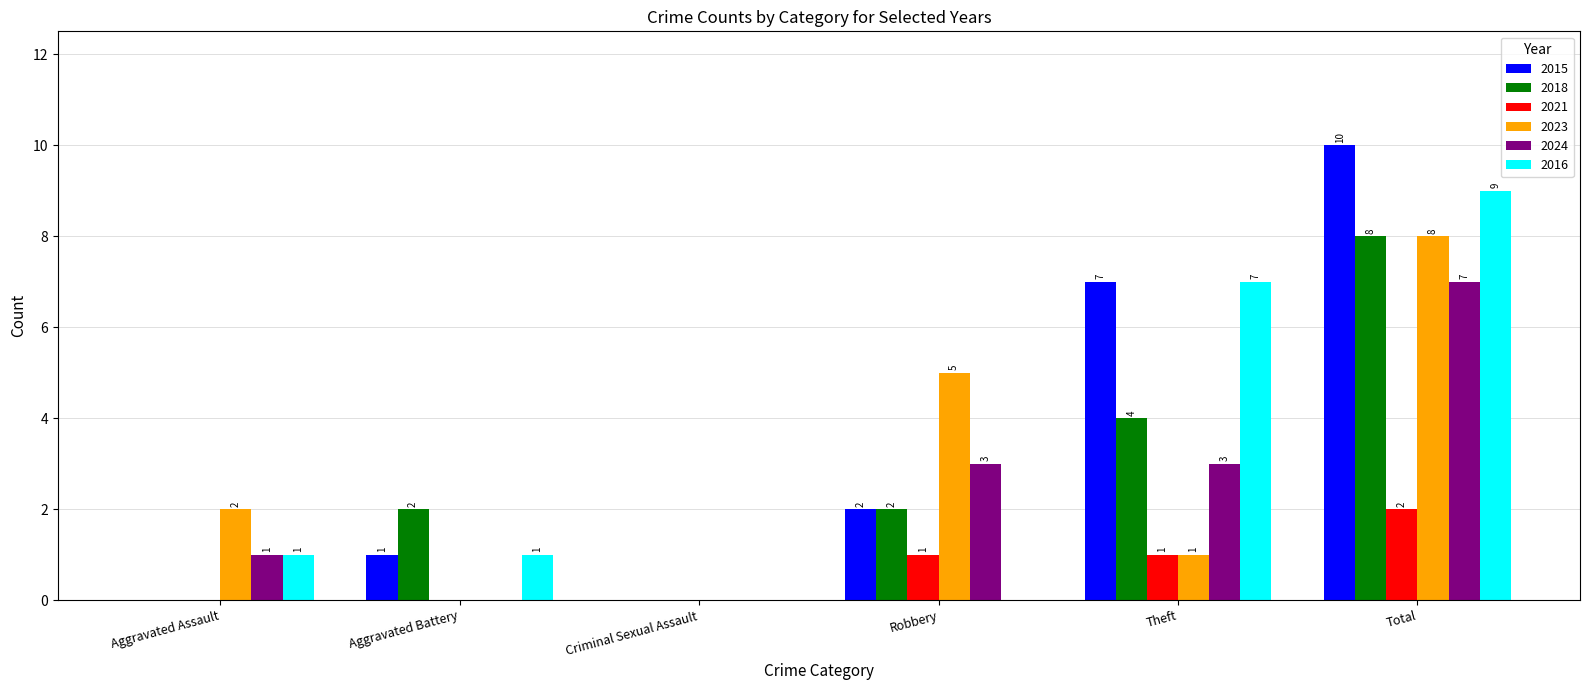

Reading right to left, list all the values displayed in this chart.

2015: Total=10	Theft=7	Robbery=2	Criminal Sexual Assault=0	Aggravated Battery=1	Aggravated Assault=0
2018: Total=8	Theft=4	Robbery=2	Criminal Sexual Assault=0	Aggravated Battery=2	Aggravated Assault=0
2021: Total=2	Theft=1	Robbery=1	Criminal Sexual Assault=0	Aggravated Battery=0	Aggravated Assault=0
2023: Total=8	Theft=1	Robbery=5	Criminal Sexual Assault=0	Aggravated Battery=0	Aggravated Assault=2
2024: Total=7	Theft=3	Robbery=3	Criminal Sexual Assault=0	Aggravated Battery=0	Aggravated Assault=1
2016: Total=9	Theft=7	Robbery=0	Criminal Sexual Assault=0	Aggravated Battery=1	Aggravated Assault=1